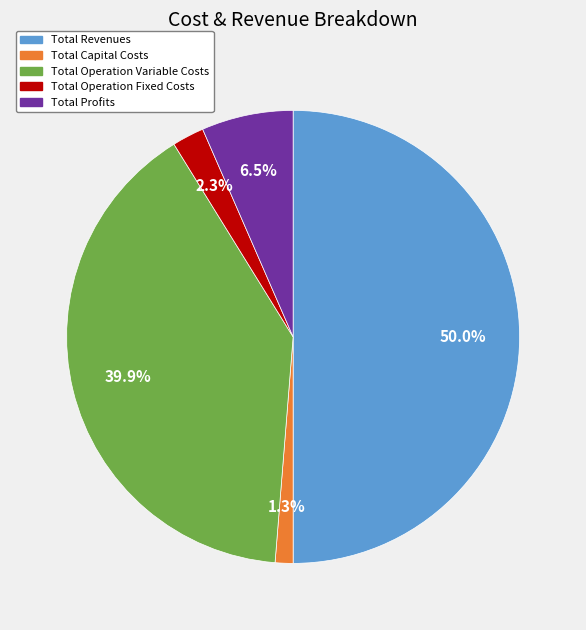

Does Total Operation Variable Costs account for over 50% of the chart?

No